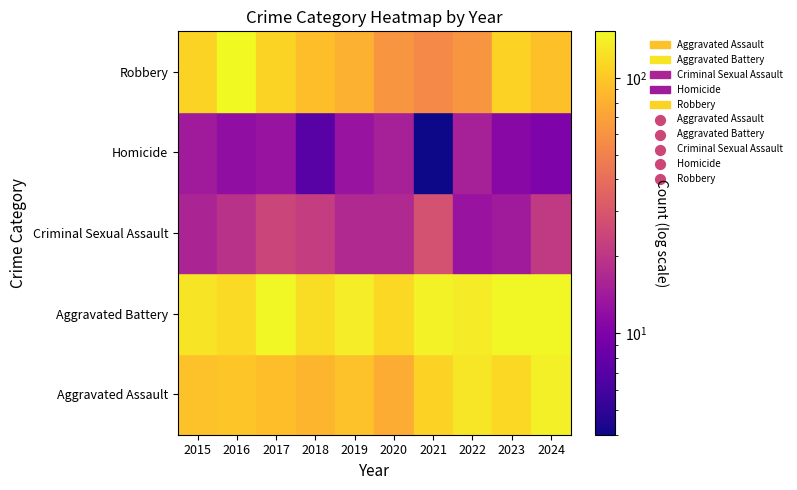

At which category is the sum across all series the highest?

2024